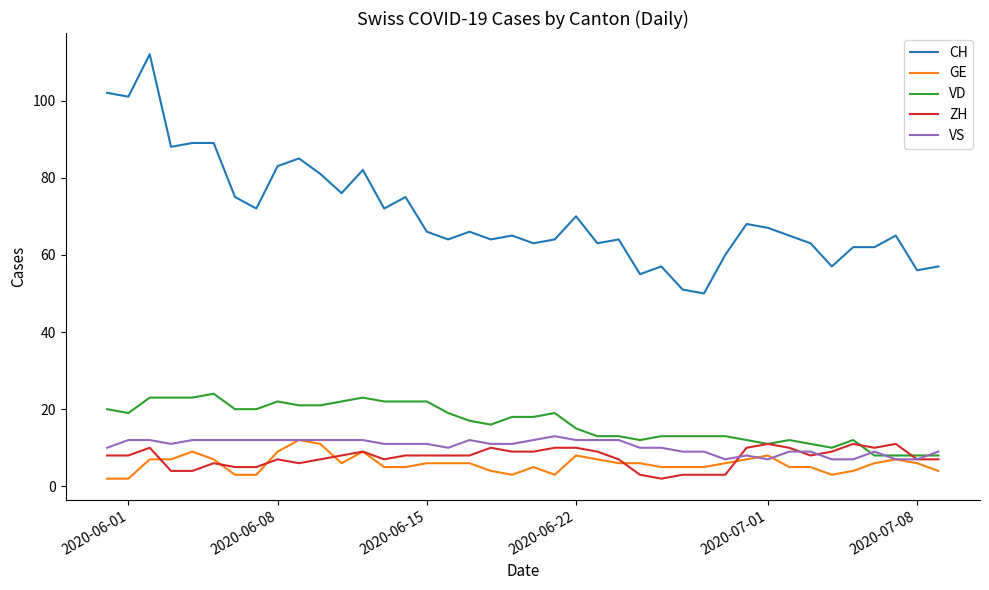

How many lines are shown in the chart?

5